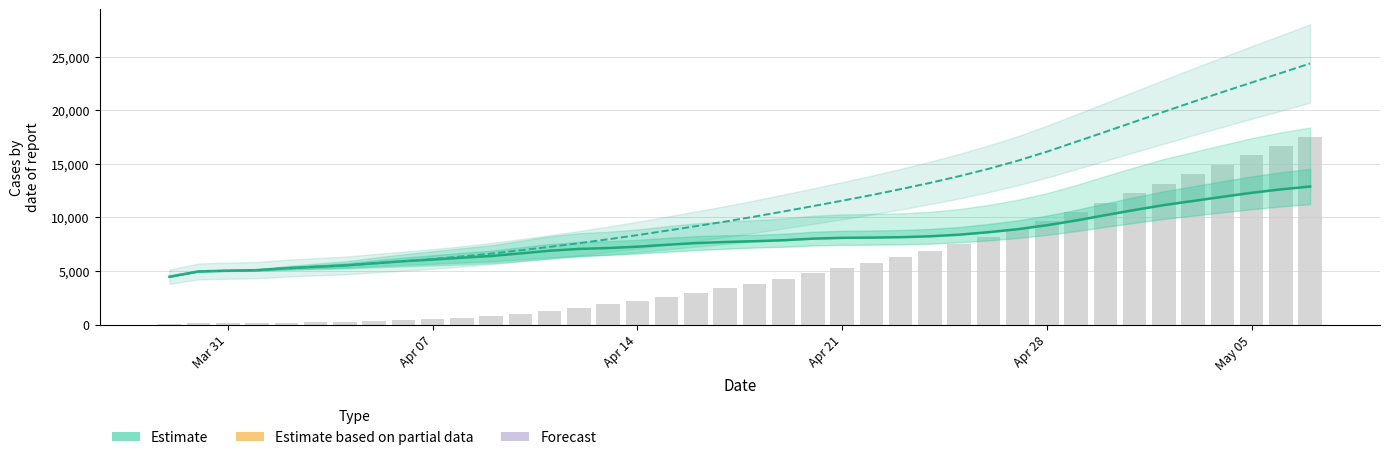

The value of positive7 at 24 is 4019.7. True or false?

False